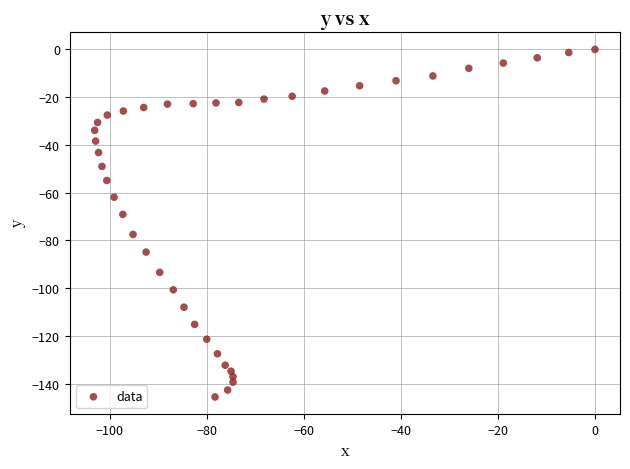

What Y value in the scatter plot is closest to -72?

-69.1